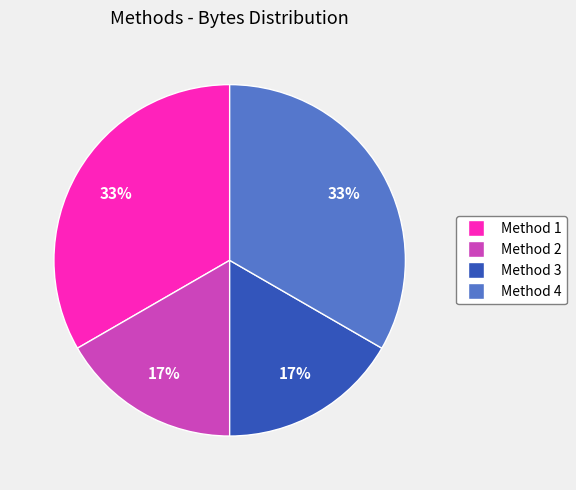

To the nearest percent, what is the average slice percentage?

25%